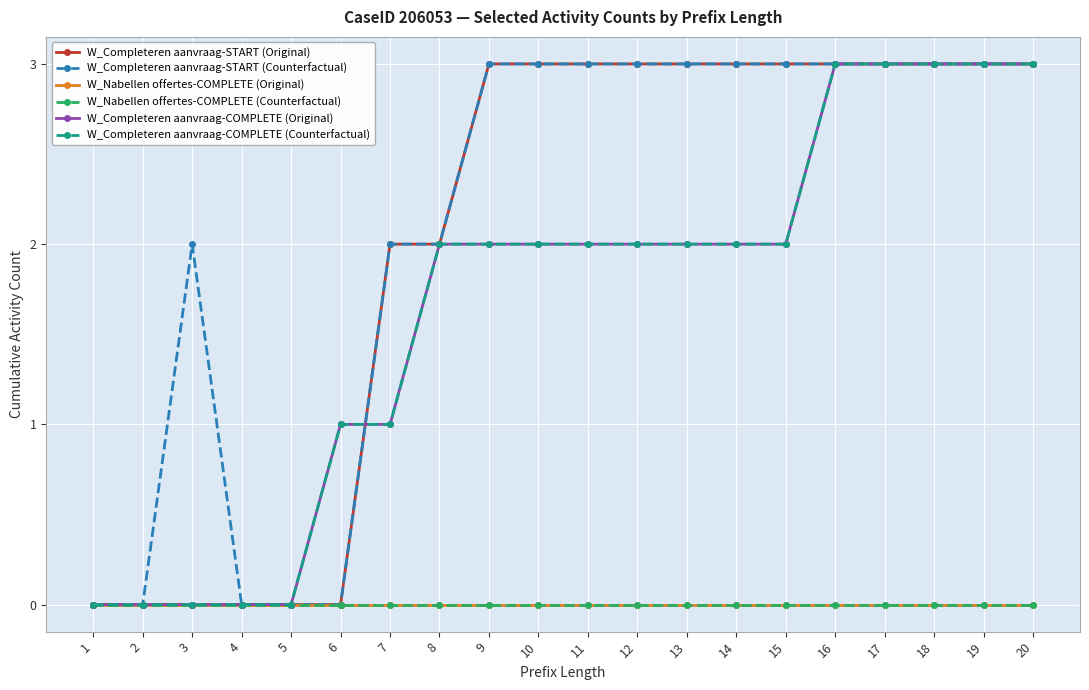

Is this an area chart (filled region under the line)?

No